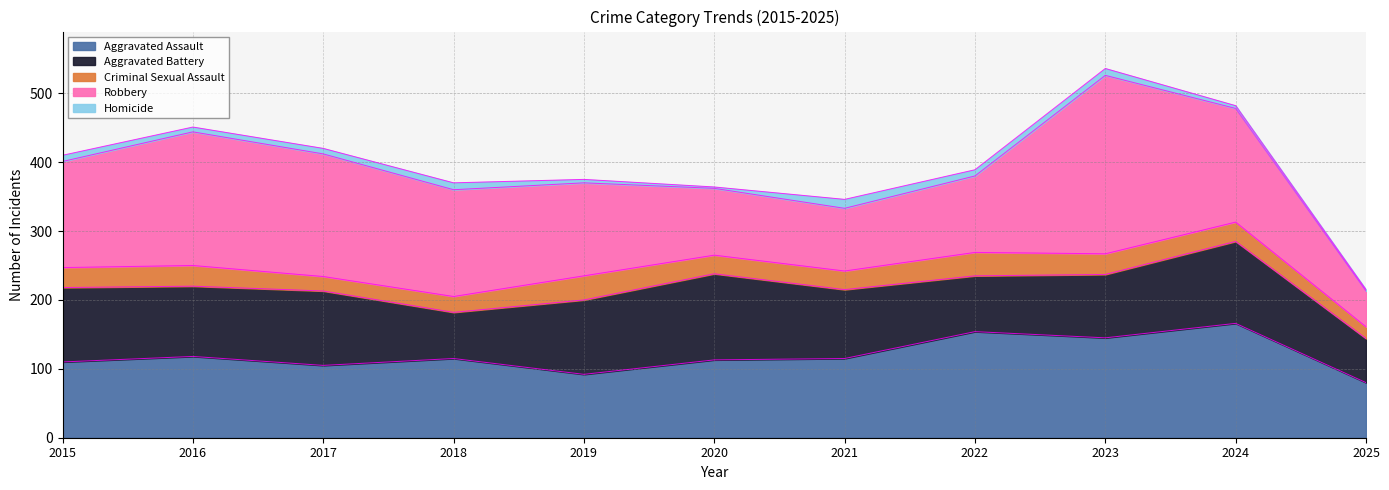

What is the value of the Homicide point at the 1st from the left?

9